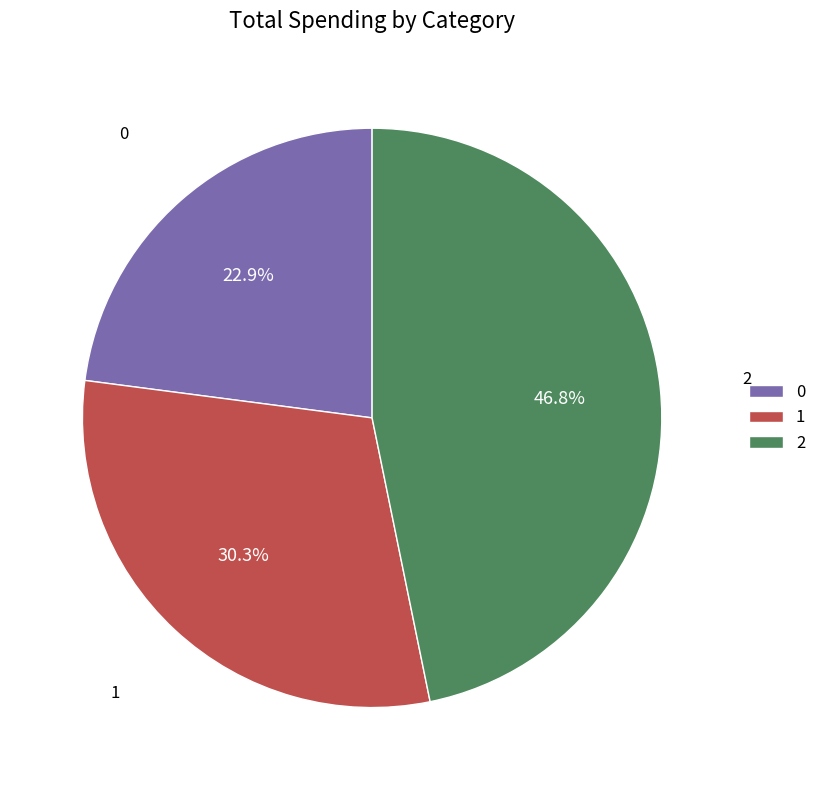

How many slices are in this pie chart?

3